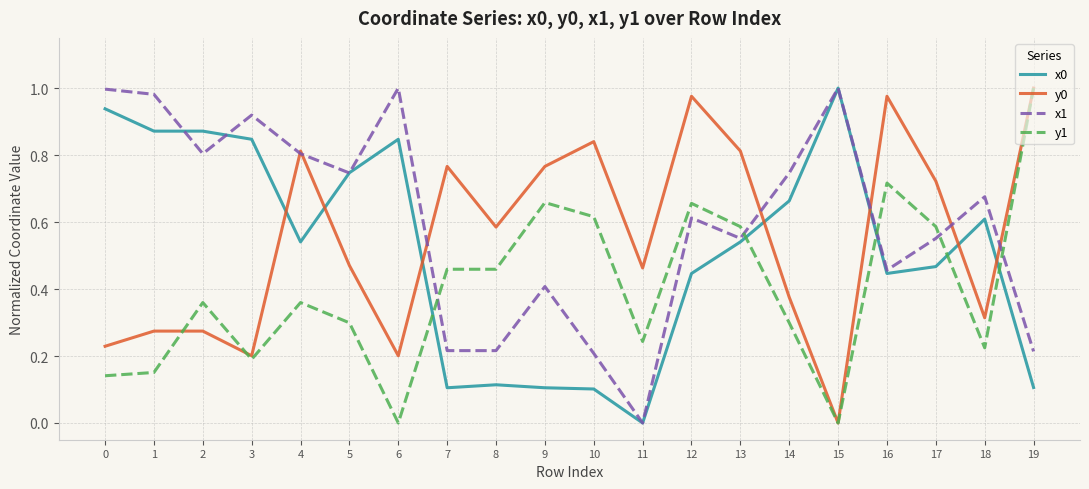

Which series has the largest total across all categories?

x1